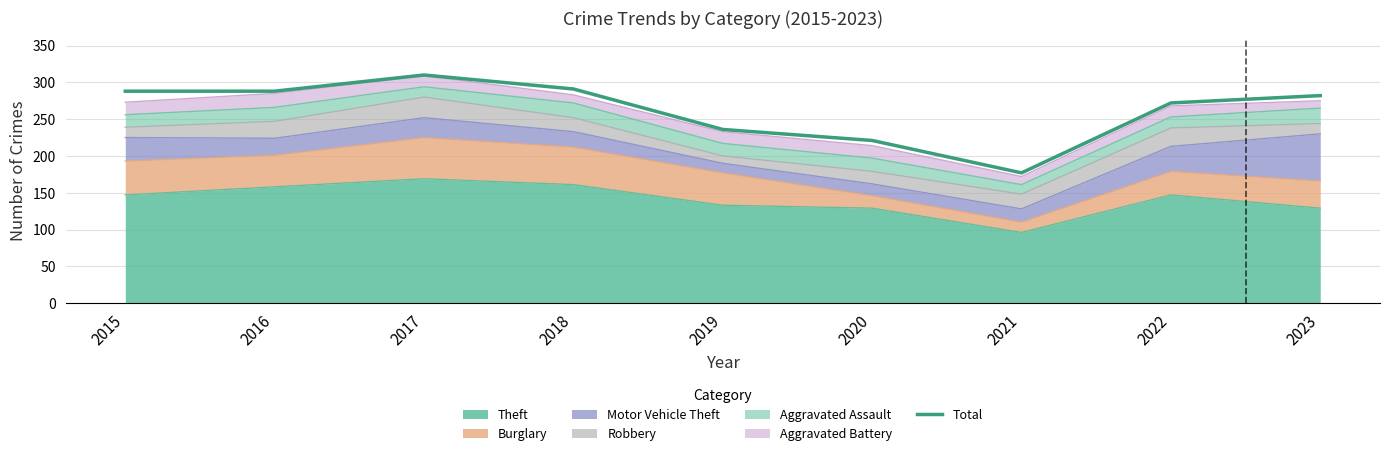

The value at 2015 is 405. True or false?

False